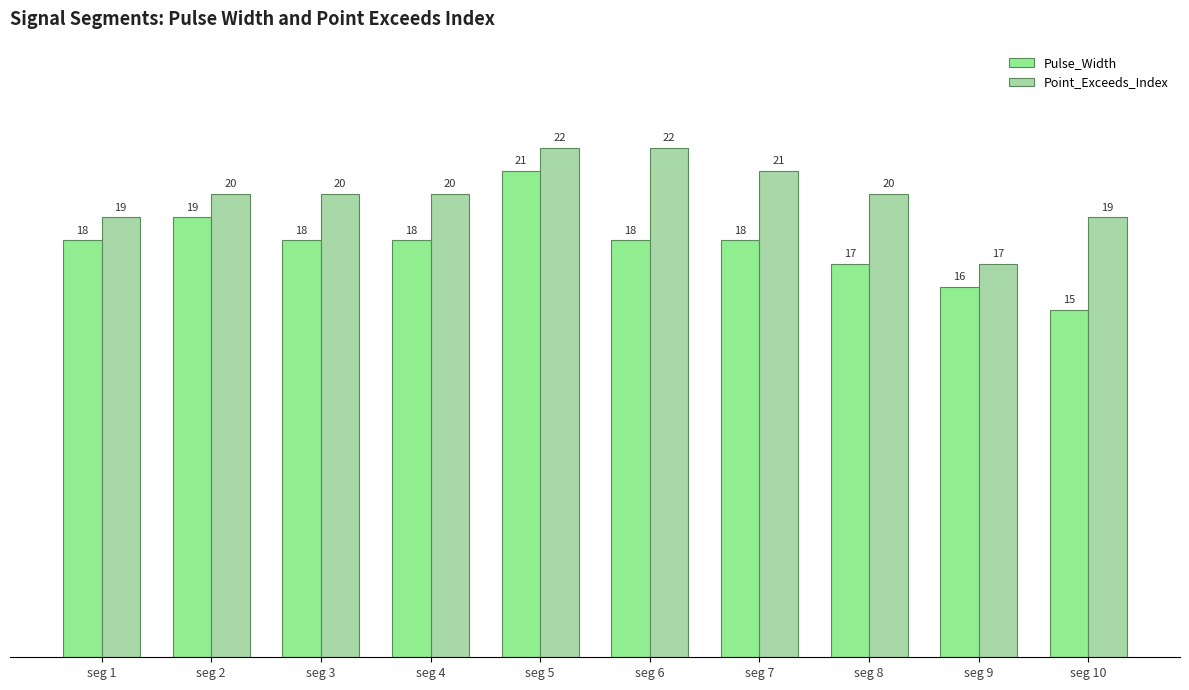

Count the Point_Exceeds_Index values in the range 19 to 21.

7